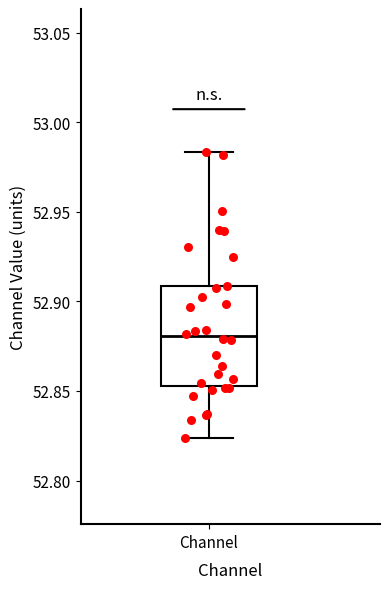

Read this box plot against the y-axis: the position of the median line, the range covered by the box, and the ends of both whiskers. The values are not printed on the chart, so give them approximately, as read against the axis.

median 52.880, box 52.855 to 52.910, whiskers 52.825 to 52.985